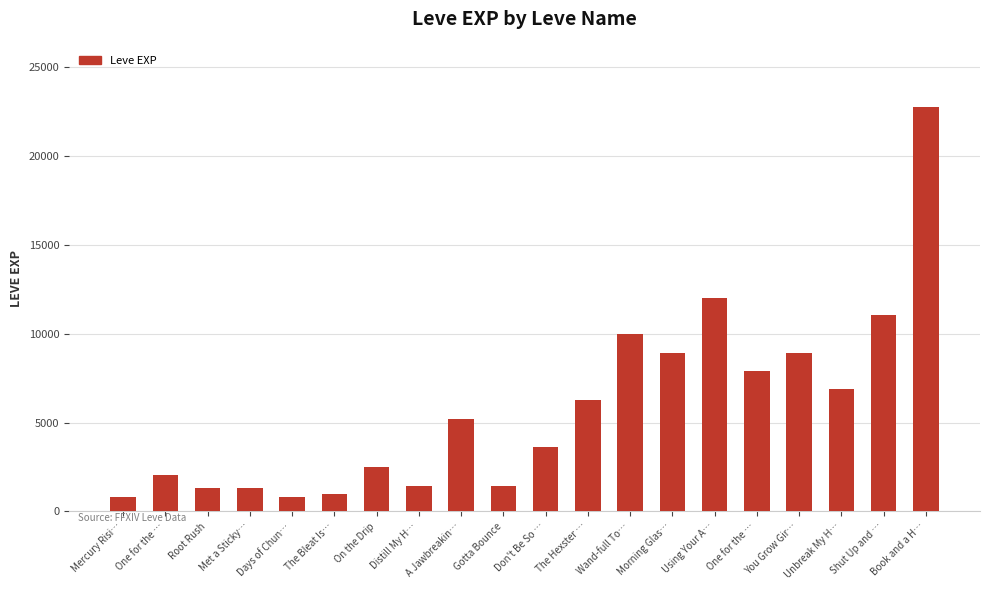

Are the bars horizontal?

No